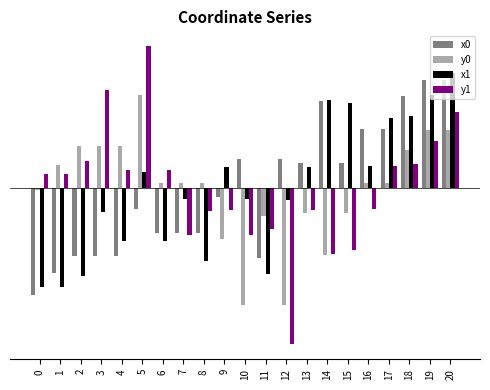

What is the spread (max minus min) of values at 18?

38.2